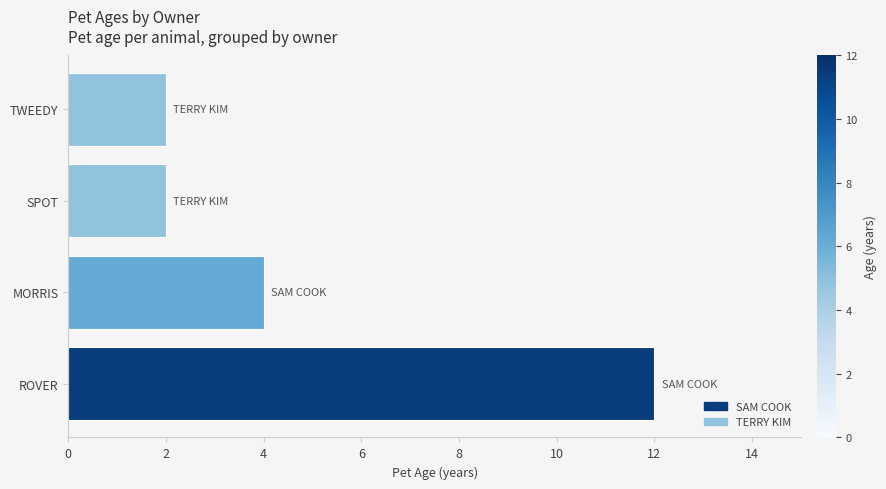

True or false: the data shows 12 at ROVER.

True